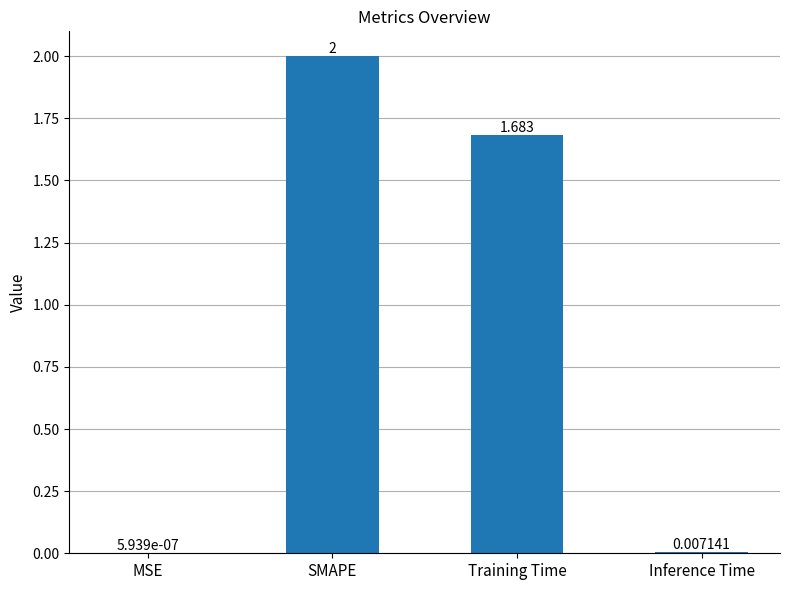

Which label corresponds to the largest value in the chart?

SMAPE